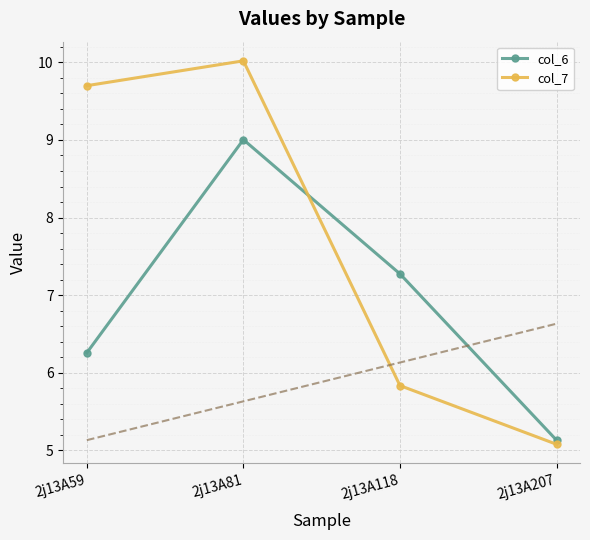

What is the sum of the col_7 values at 2j13A118 and 2j13A59?

15.5